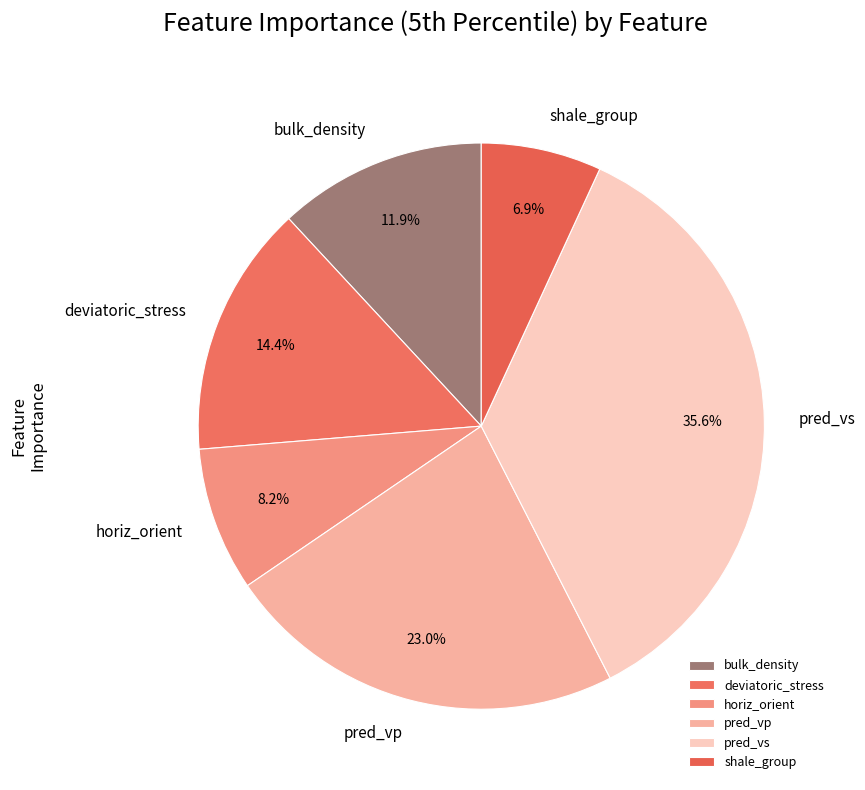

To the nearest percent, what is the average slice percentage?

17%